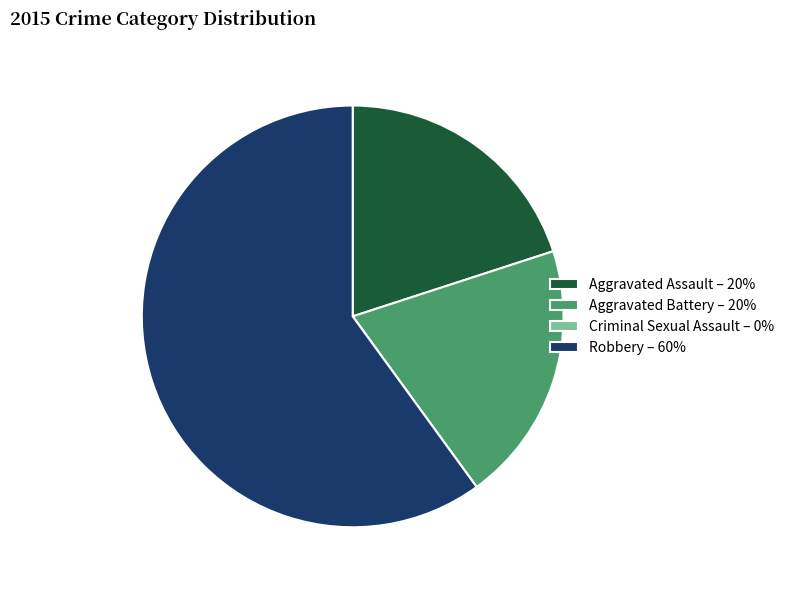

Is it true that Robbery – 60% is 60% of the pie?

True